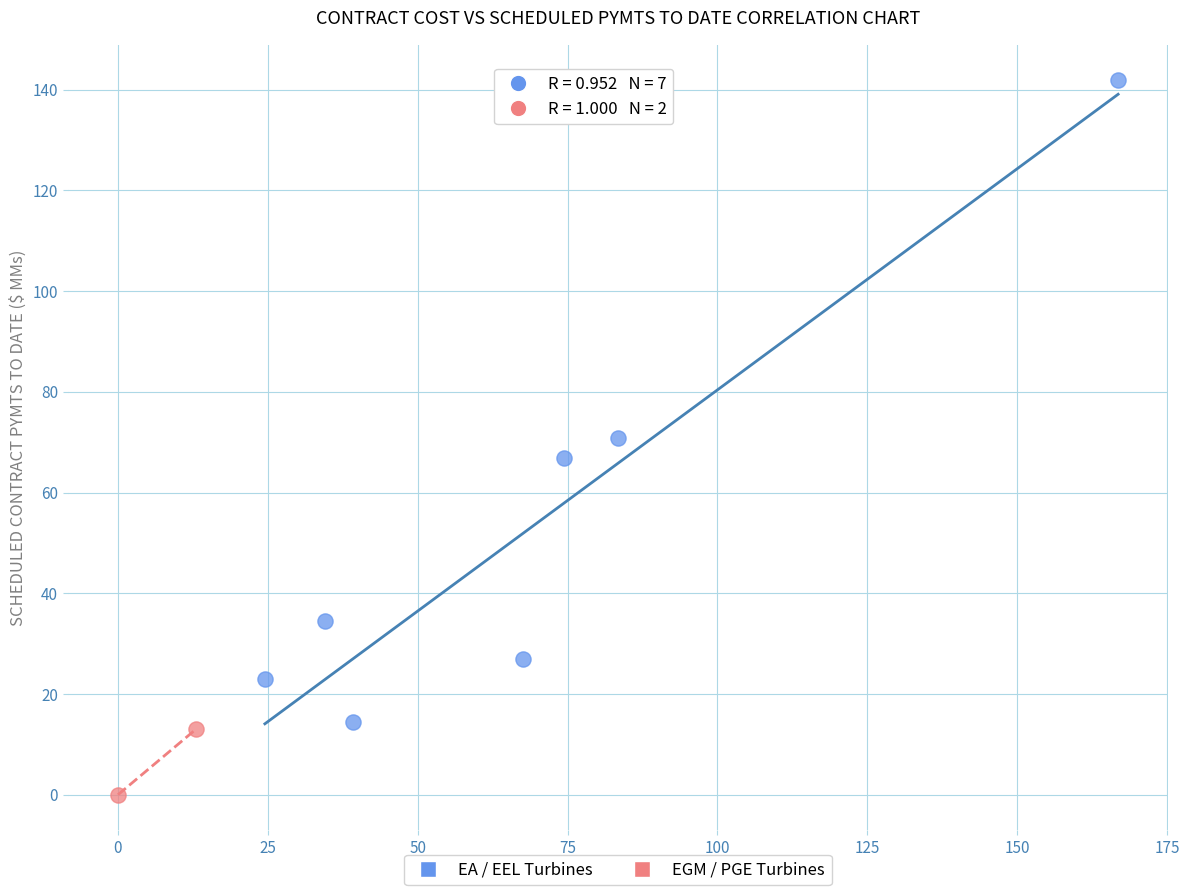

Which series has the widest spread of Y values?

EA / EEL Turbines